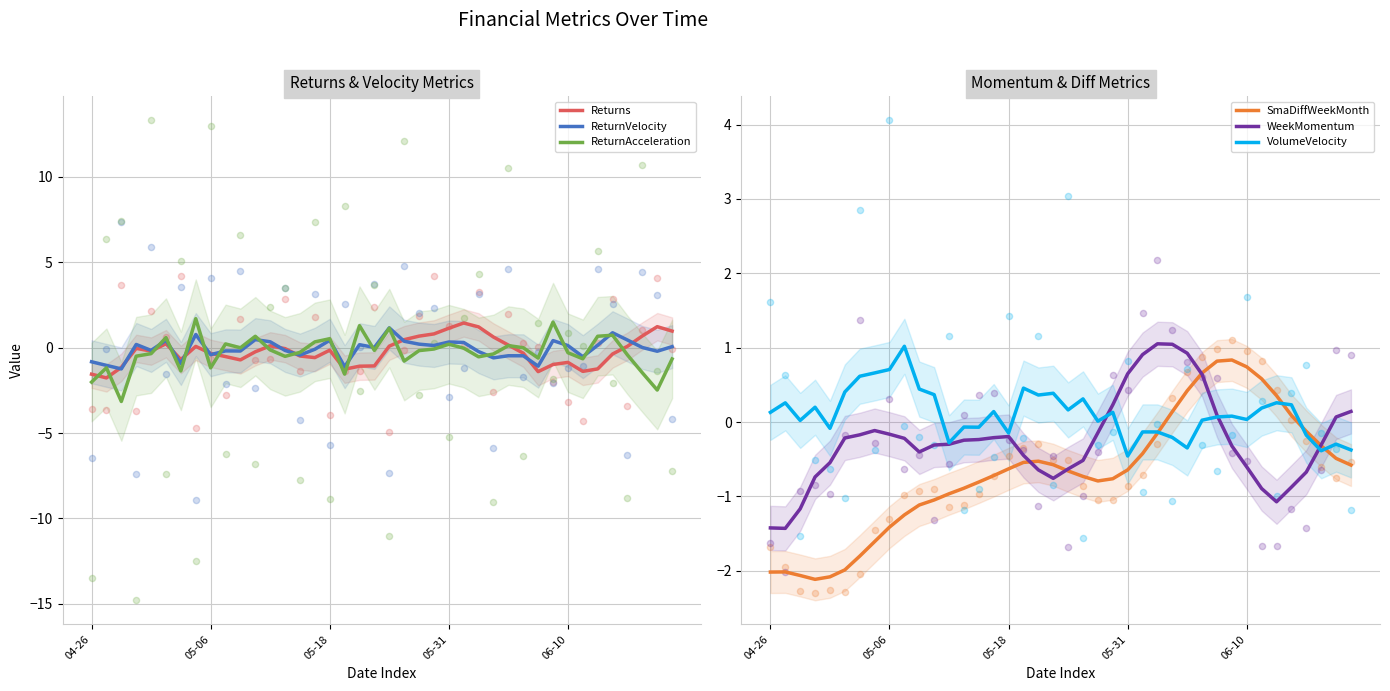

What are all the series names shown in the legend?

Returns, ReturnVelocity, ReturnAcceleration, SmaDiffWeekMonth, WeekMomentum, VolumeVelocity